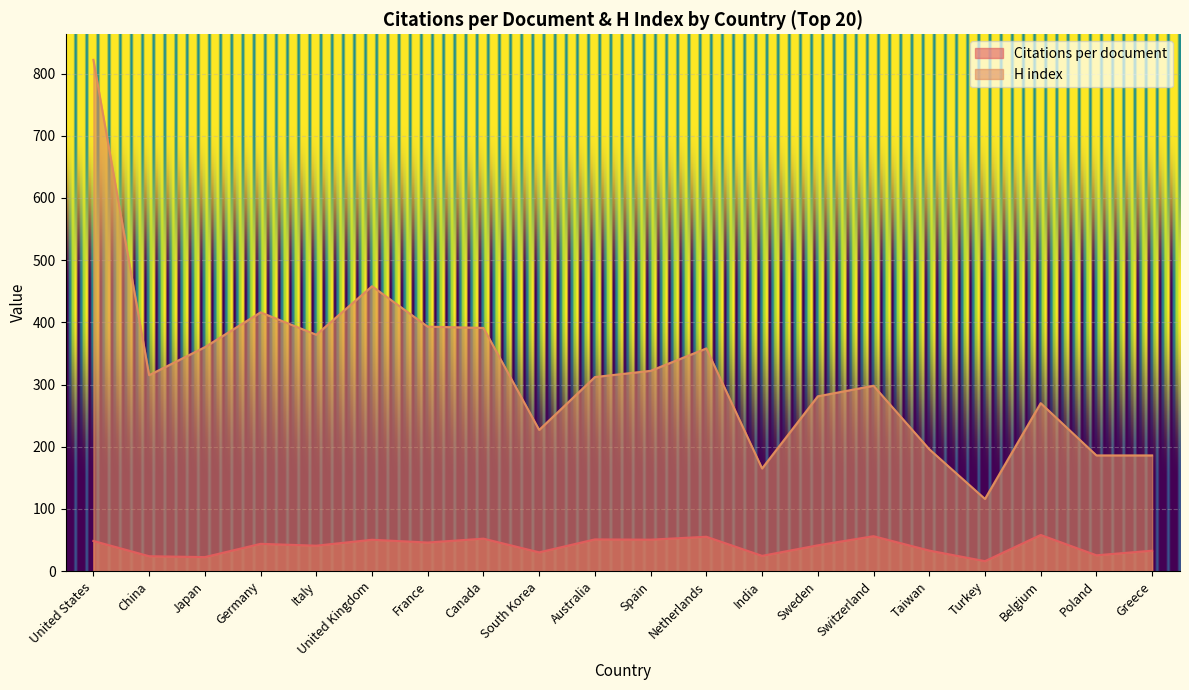

Does the chart display data point markers on the line(s)?

No